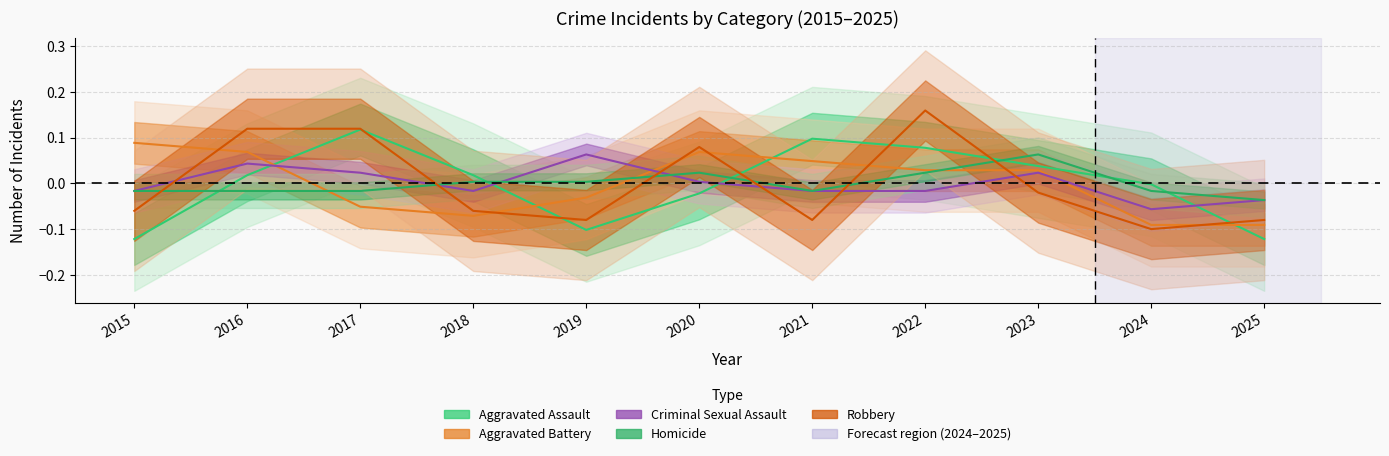

What is the maximum value shown in the chart?

0.2